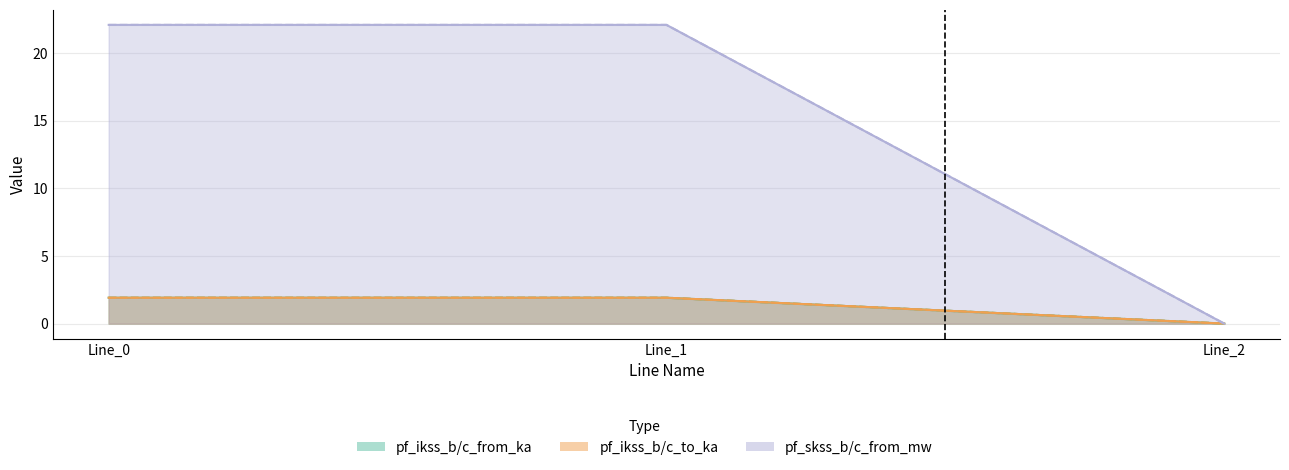

How many data points in pf_skss_c_from_mw are less than 22?

1